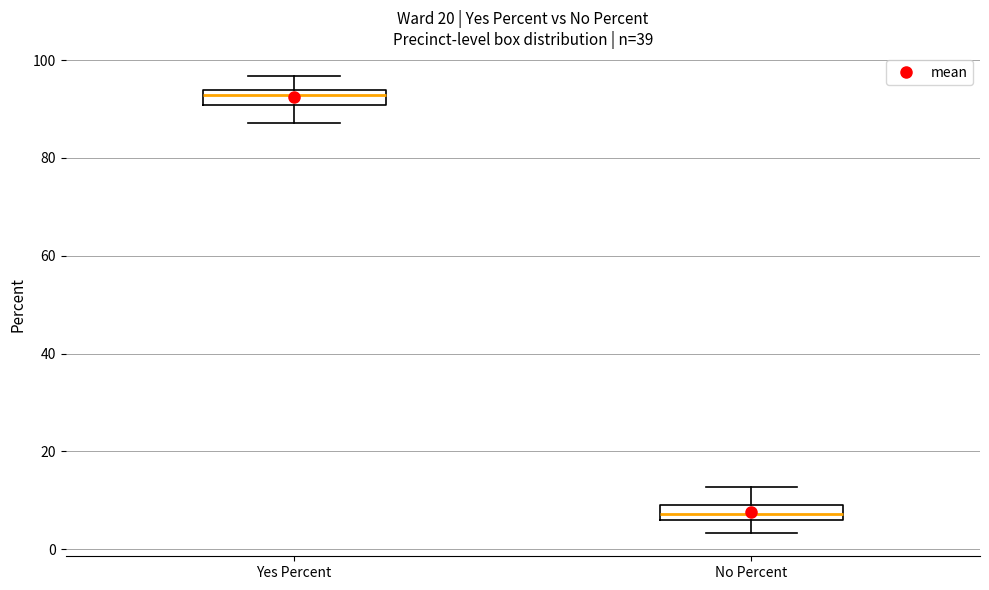

Reading left to right, transcribe this box plot: for each box, give where its median line is, the range the box spans, and where its two whiskers end, as read against the y-axis. The values are not printed on the chart, so give them approximately, as read against the axis.

Yes Percent: median 92, box 90 to 94, whiskers 88 to 96
No Percent: median 8, box 6 to 10, whiskers 4 to 12